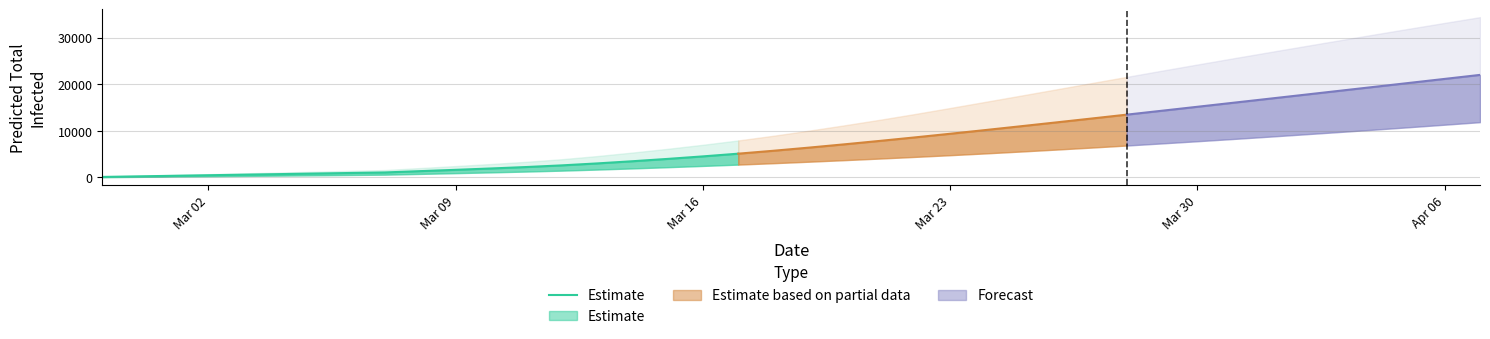

The value at 15 is 5705. True or false?

False